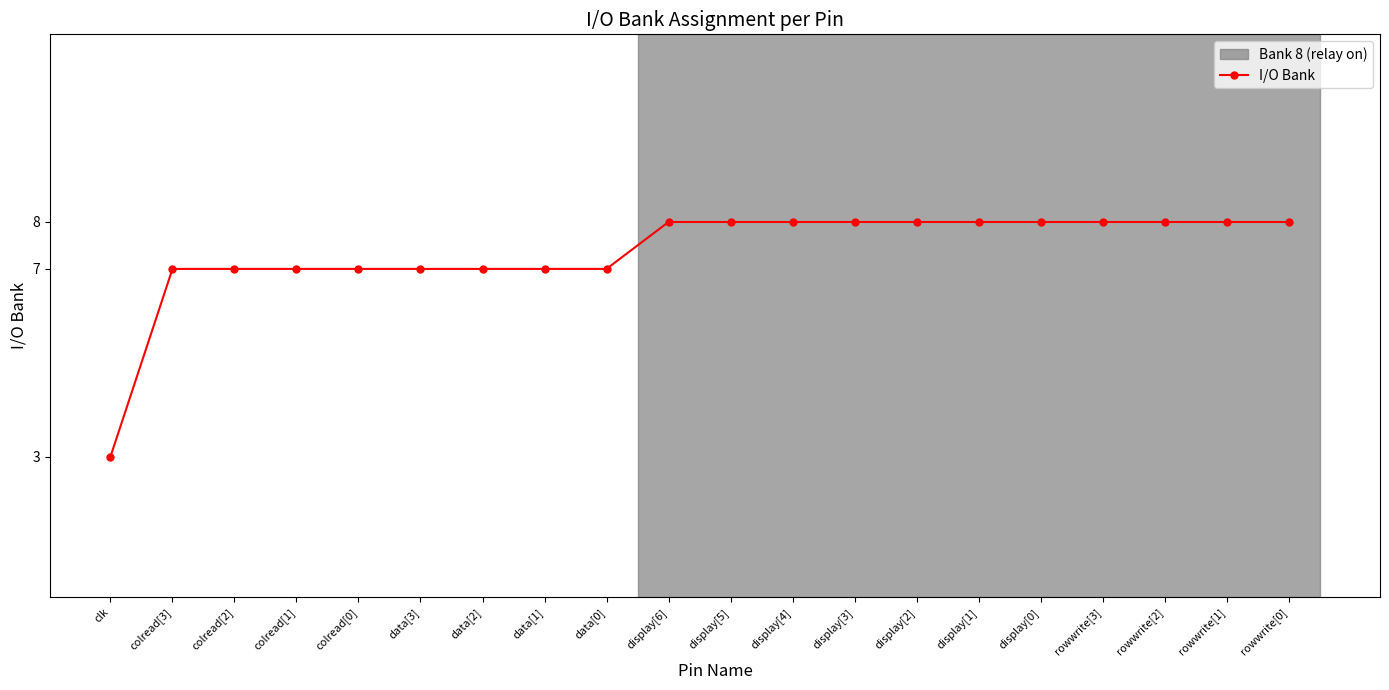

Is it true that the value at data[0] is 10?

False